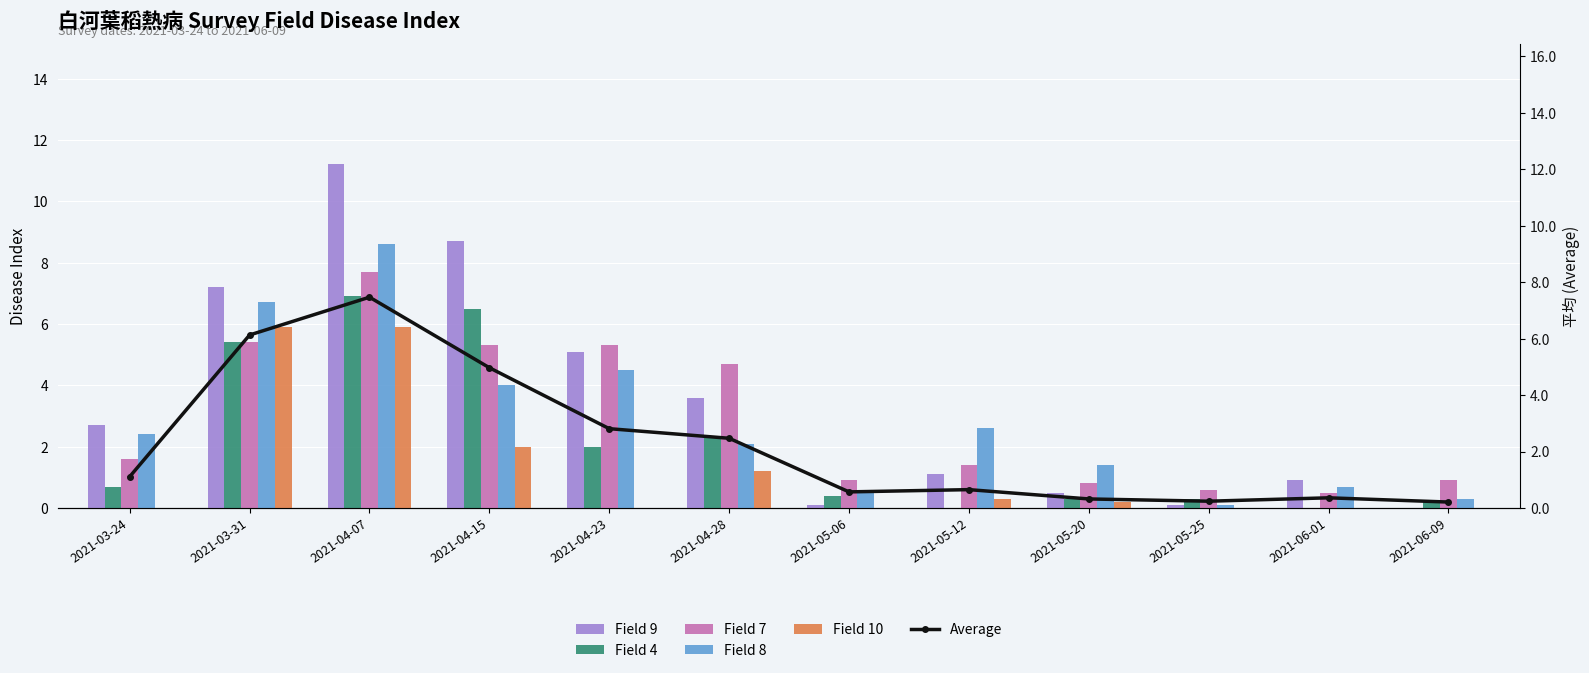

How many groups of bars are there?

12